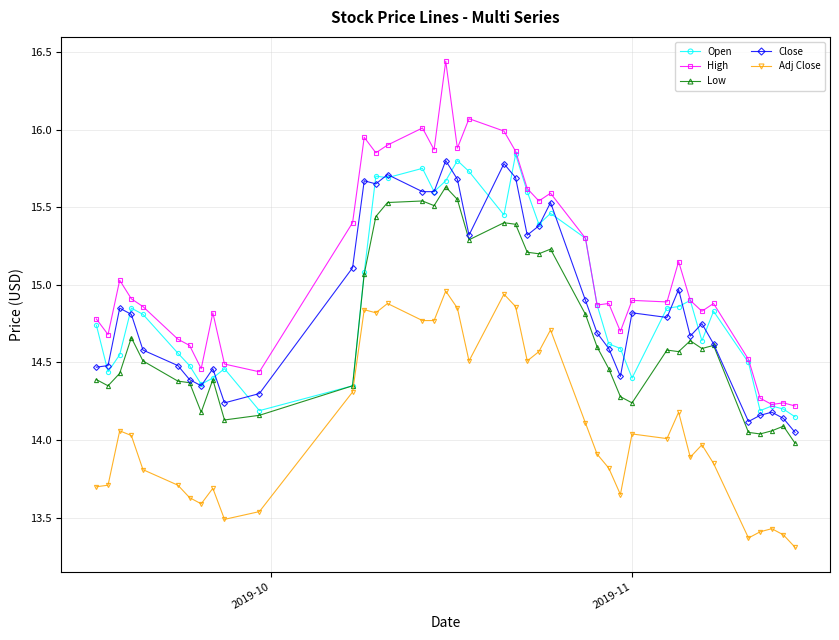

Which series has the largest range (max minus min)?

High